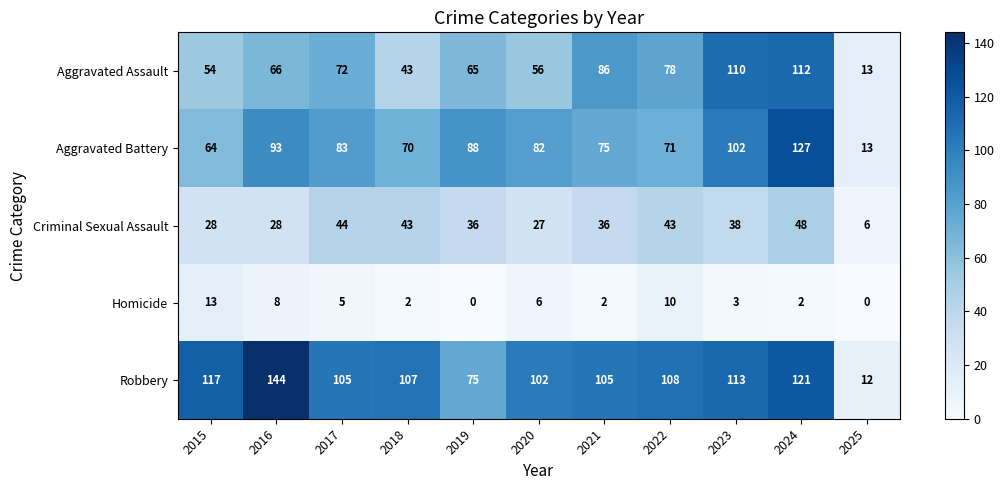

Which series has the largest total across all categories?

Robbery